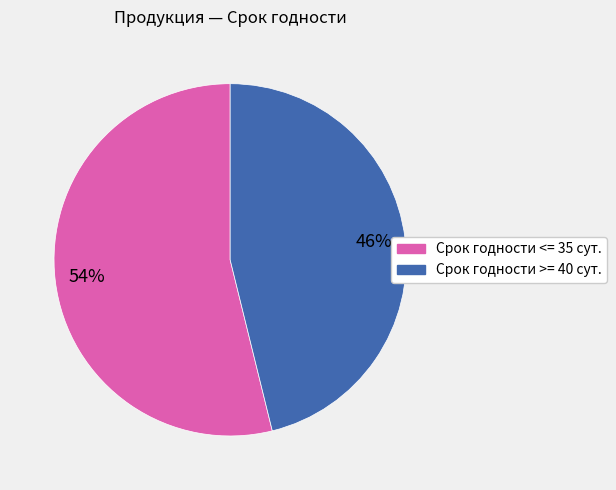

To the nearest percent, what portion does Срок годности <= 35 сут. represent?

54%